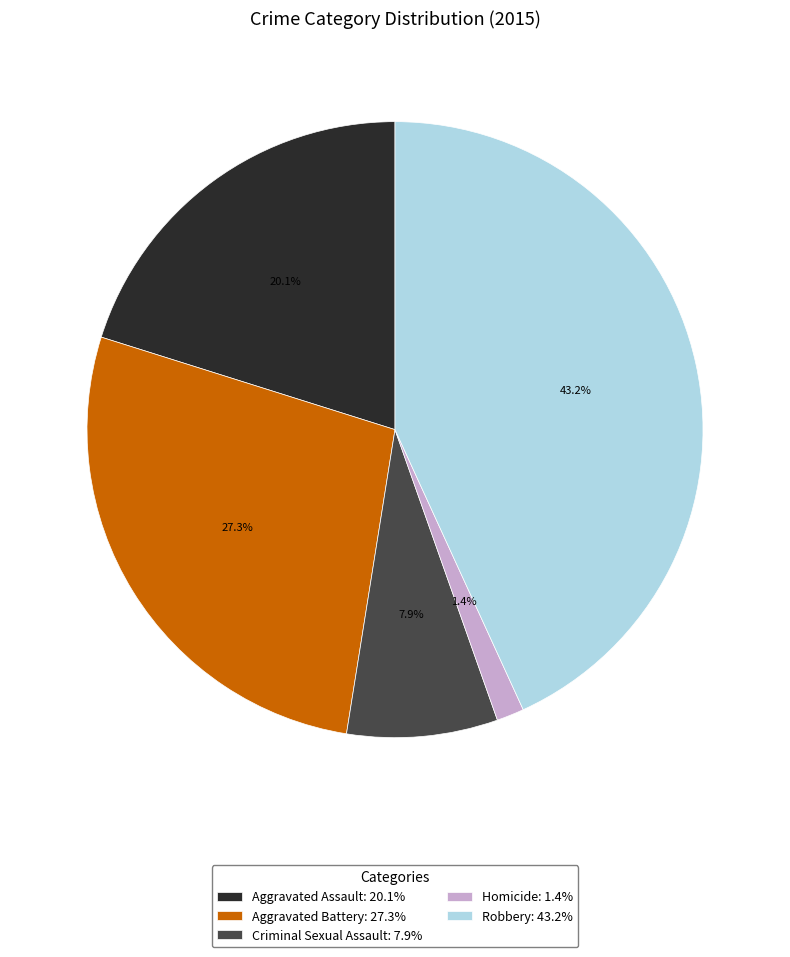

Rank the categories by value from lowest to highest.

Homicide, Criminal Sexual Assault, Aggravated Assault, Aggravated Battery, Robbery